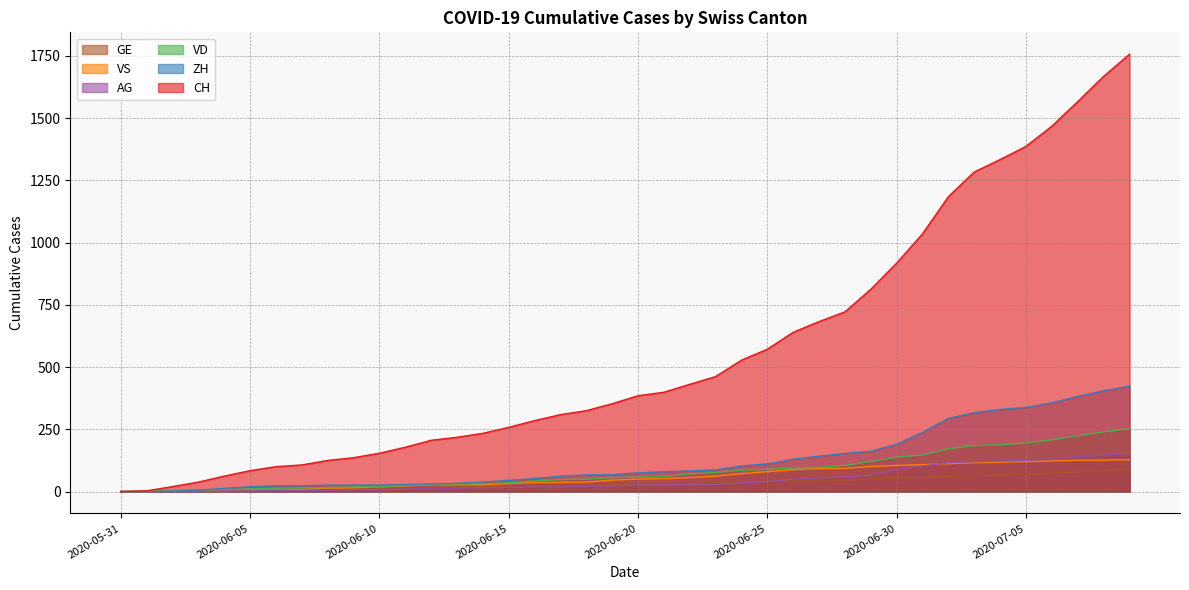

What is the difference between the second highest and second lowest values in the AG series?

147